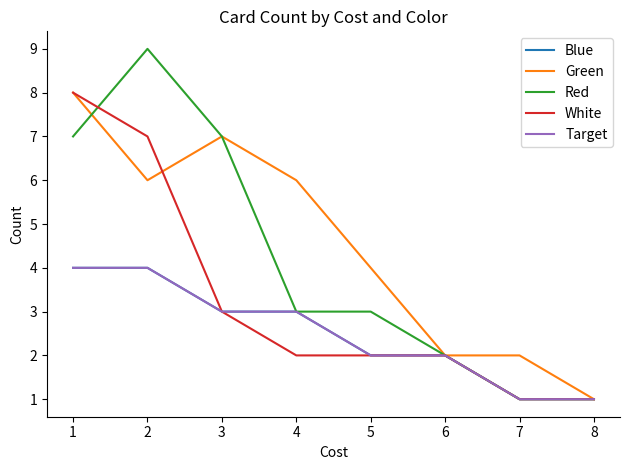

Read the White value at 5.

2